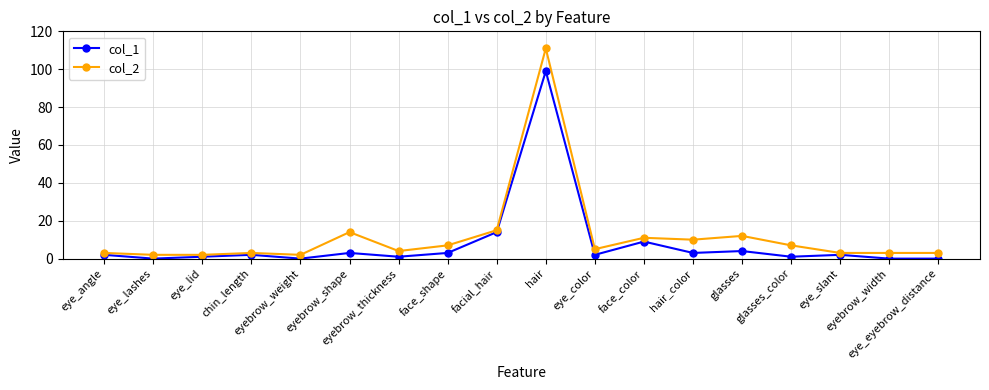

True or false: col_1 and col_2 cross at least once.

False